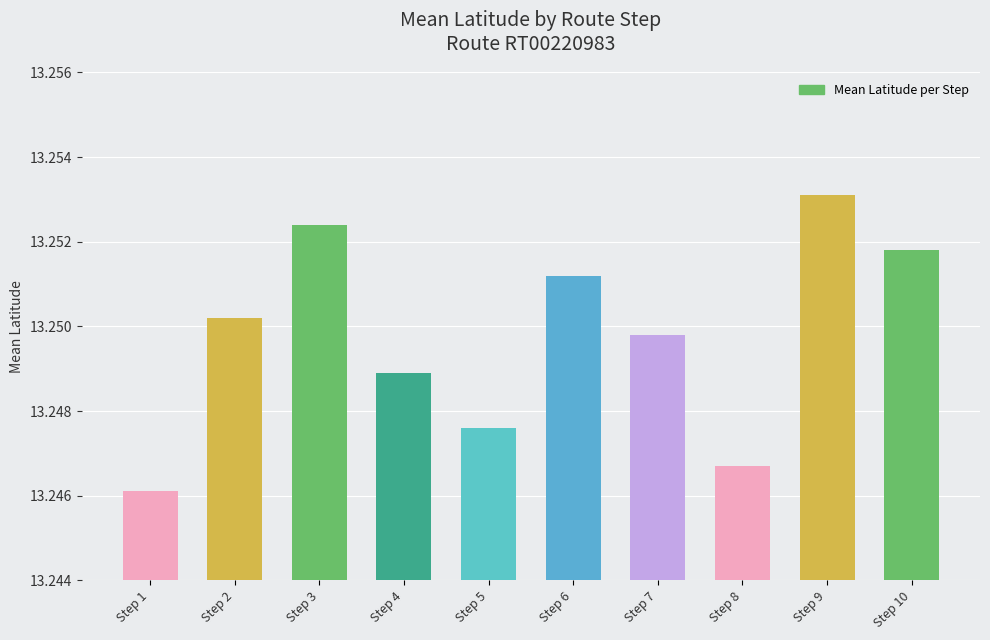

At which label is the value closest to 13?

Step 1